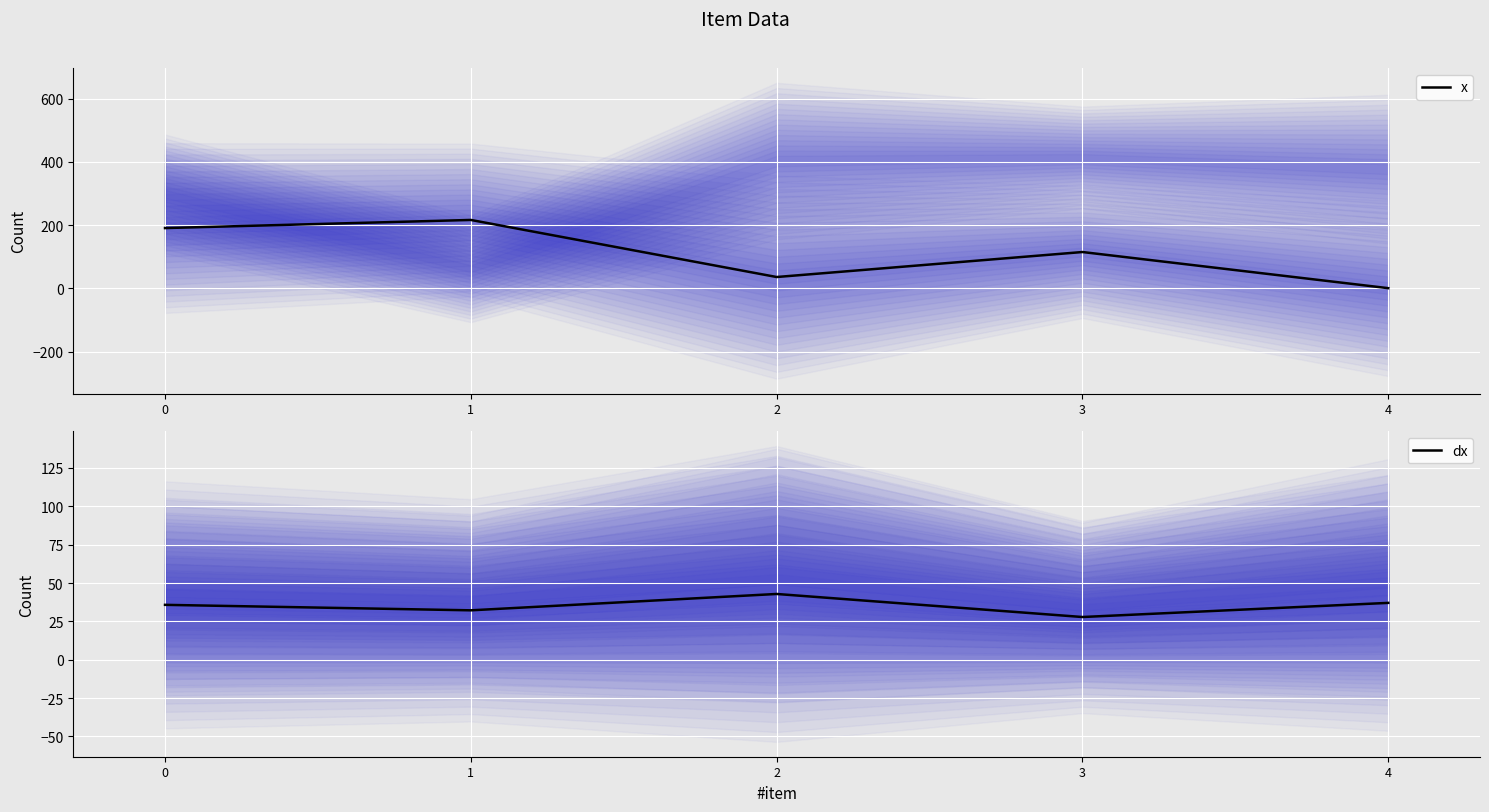

Reading left to right, list all the values displayed in this chart.

x: 0=190.5	1=216.2	2=35.7	3=114.8	4=0.5
dx: 0=35.8	1=32.2	2=42.9	3=27.8	4=37.1